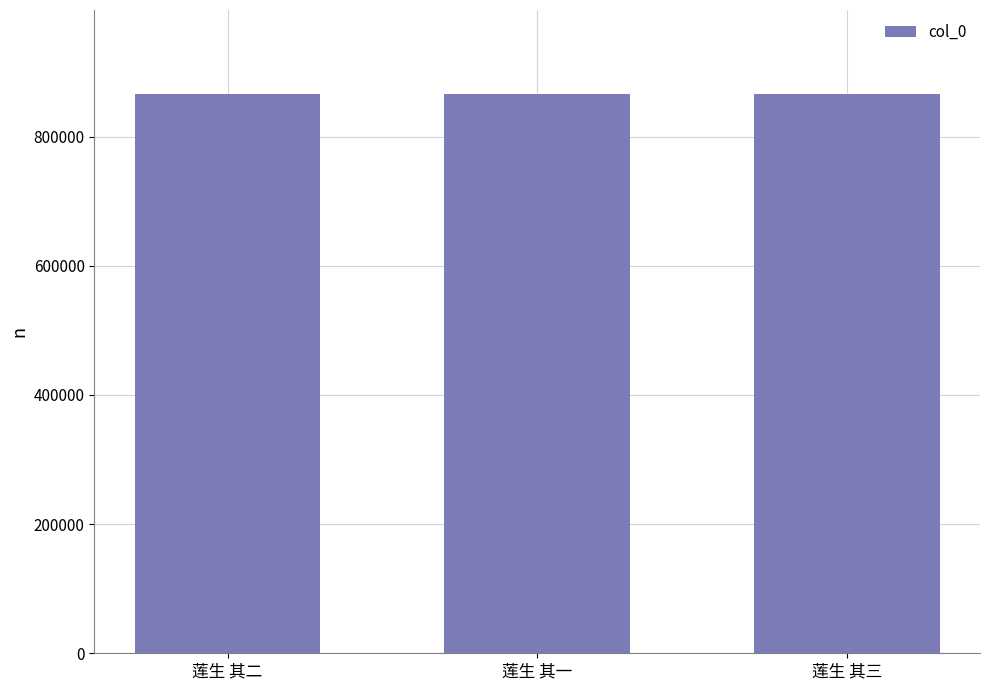

The chart shows a value of 1286120 at 莲生 其一. True or false?

False